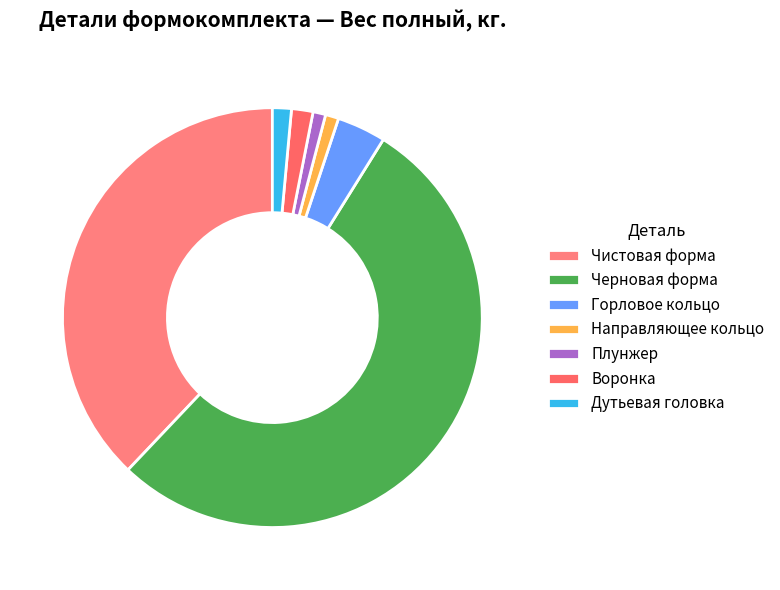

Is there a majority slice in this chart?

Yes